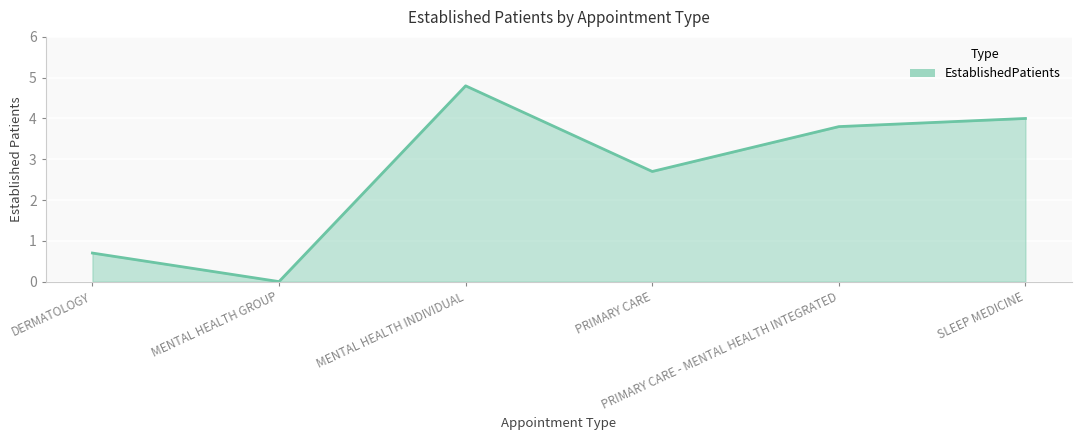

Between DERMATOLOGY and PRIMARY CARE - MENTAL HEALTH INTEGRATED, which is larger?

PRIMARY CARE - MENTAL HEALTH INTEGRATED